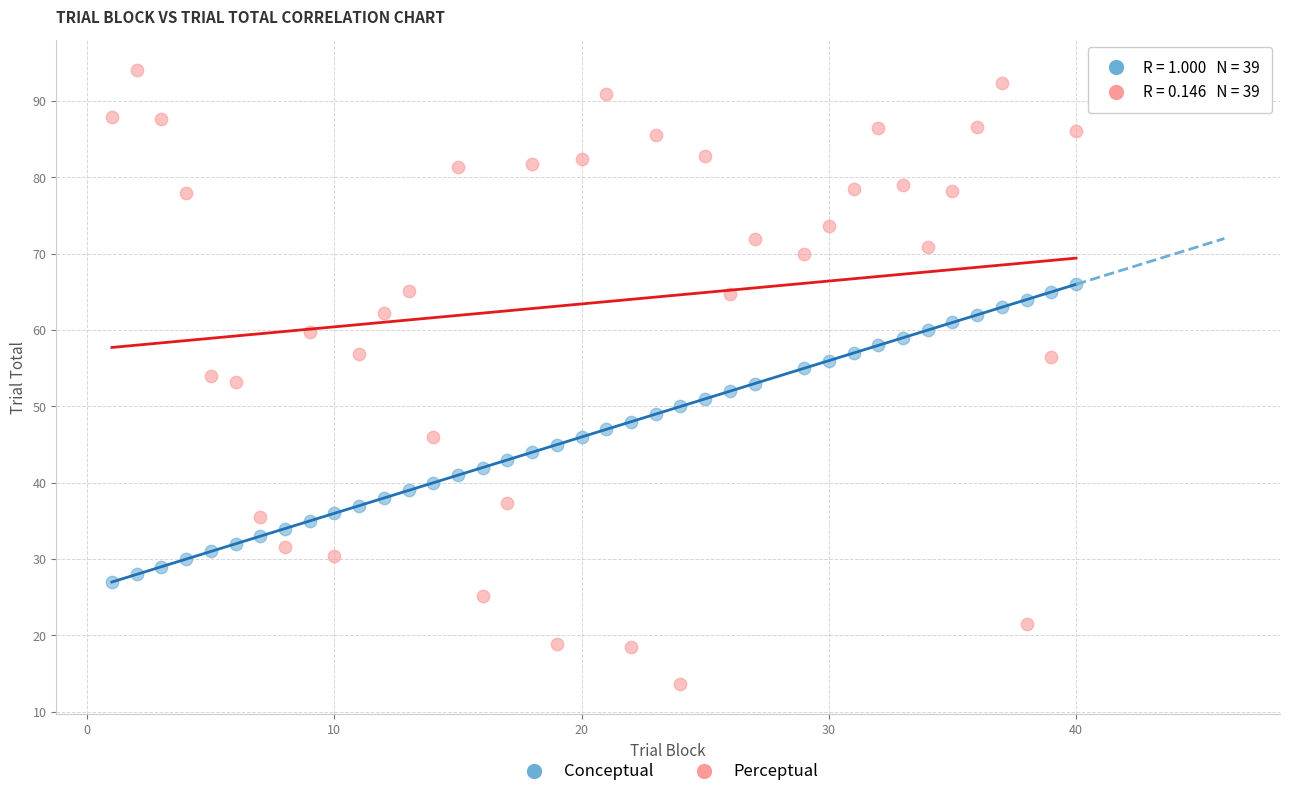

Which series contains the highest Y value?

Perceptual